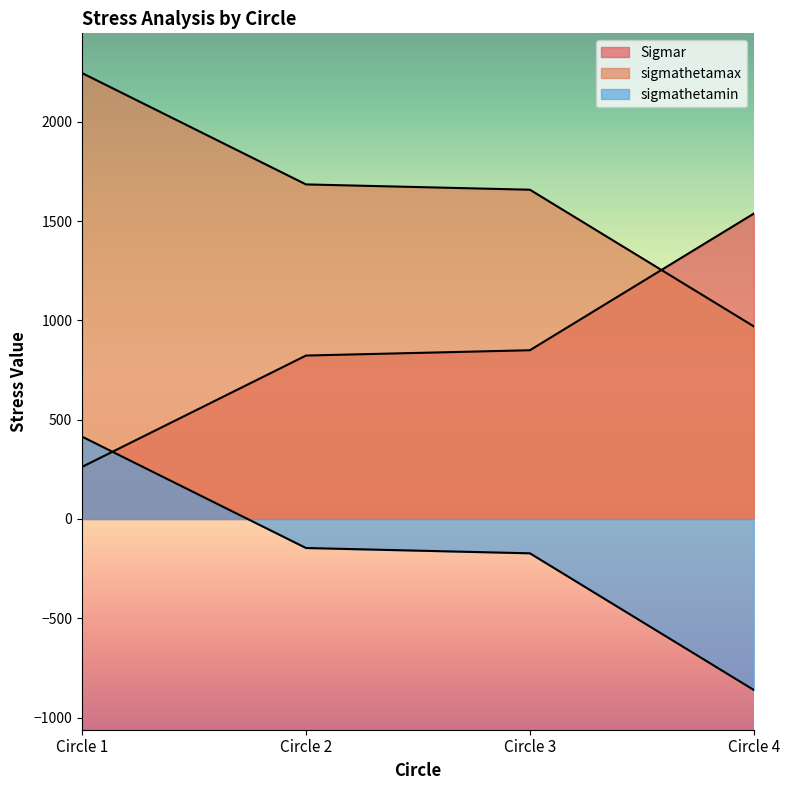

Rank the series at Circle 2 from lowest to highest value.

sigmathetamin, Sigmar, sigmathetamax